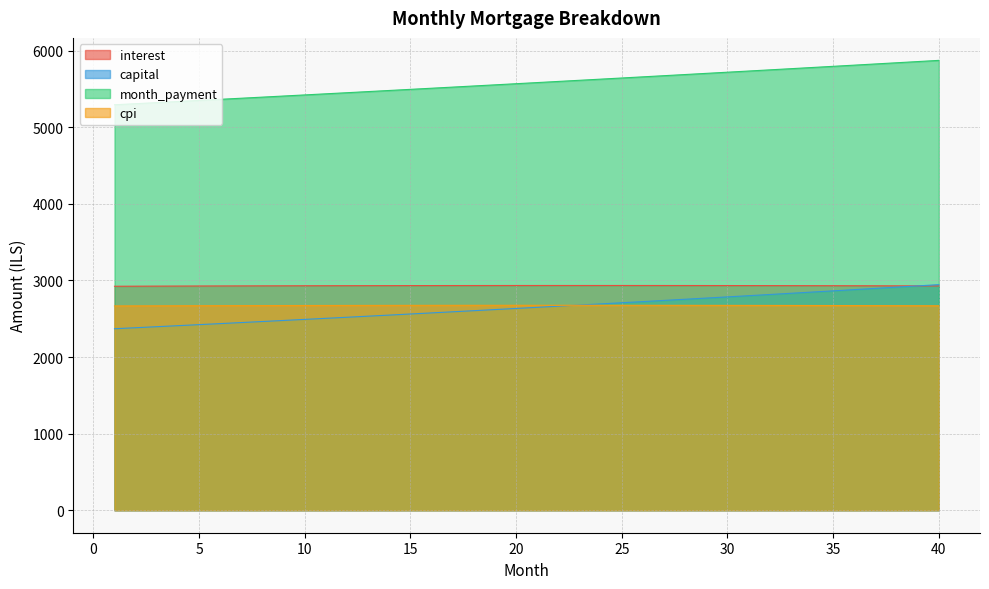

What is the value of the cpi point at the 33rd from the left?

2673.6